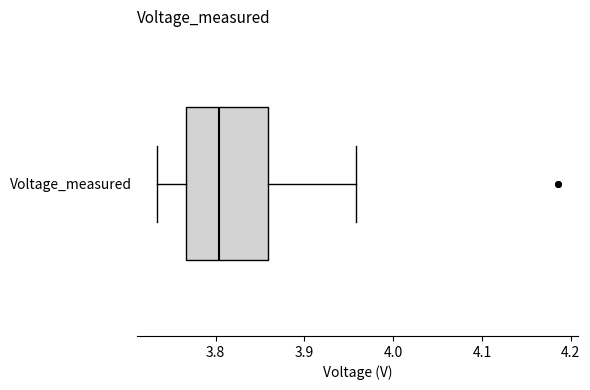

Read this box plot against the x-axis: the position of the median line, the range covered by the box, and the ends of both whiskers. The values are not printed on the chart, so give them approximately, as read against the axis.

median 3.80, box 3.77 to 3.86, whiskers 3.73 to 3.96